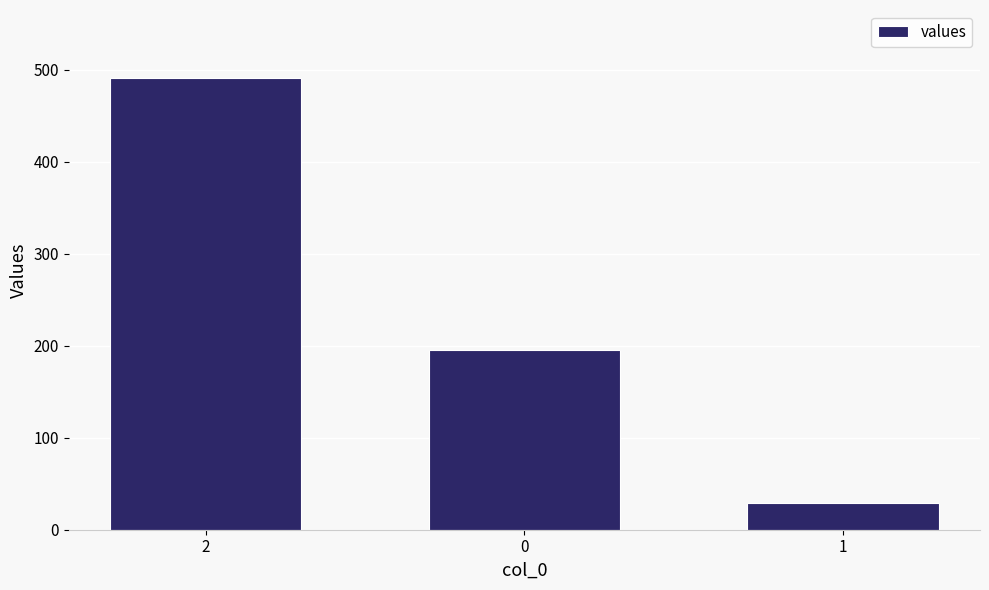

What is the ratio of the value at 2 to the value at 1?

16.9